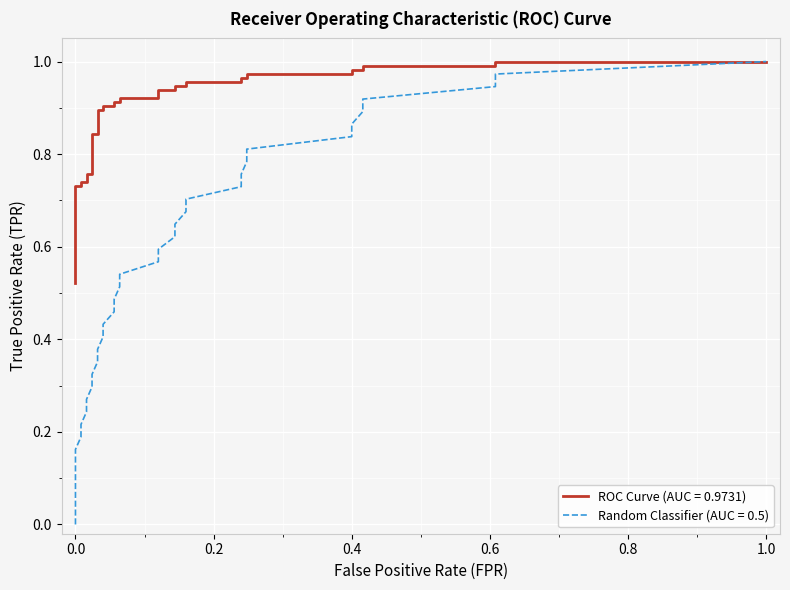

Rank the series by their maximum value, from highest to lowest.

ROC Curve (AUC = 0.9731), Random Classifier (AUC = 0.5)